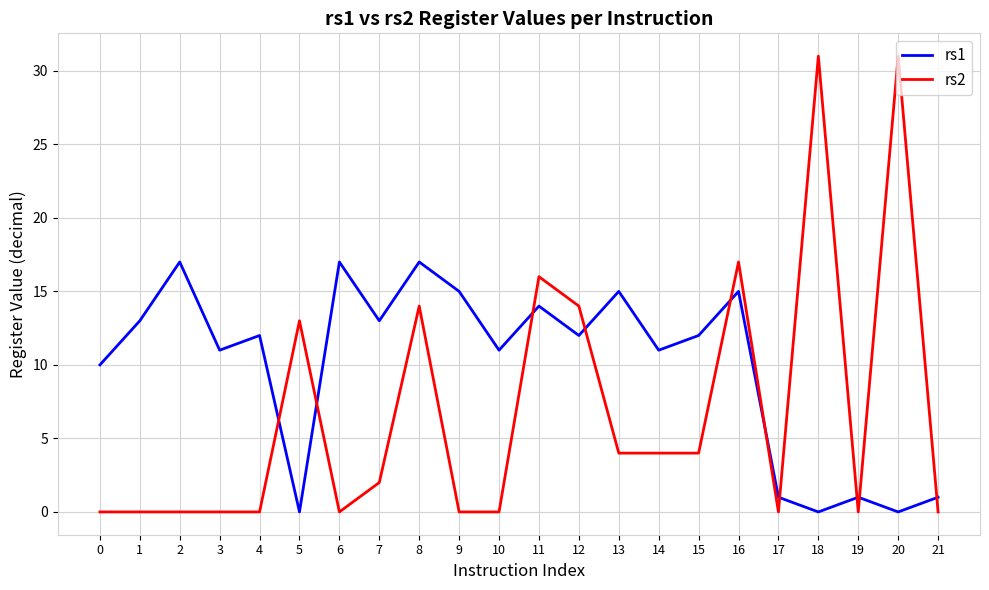

What are all the series names shown in the legend?

rs1, rs2